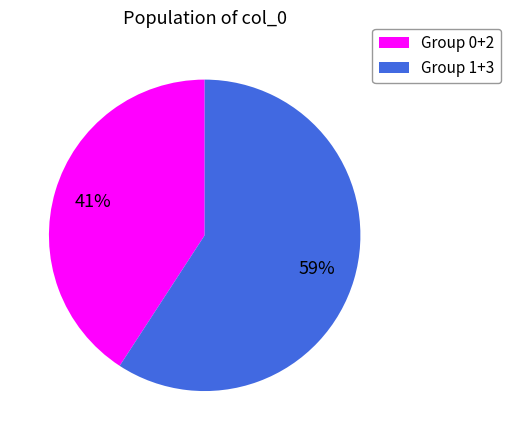

To the nearest percent, what is the average slice percentage?

50%